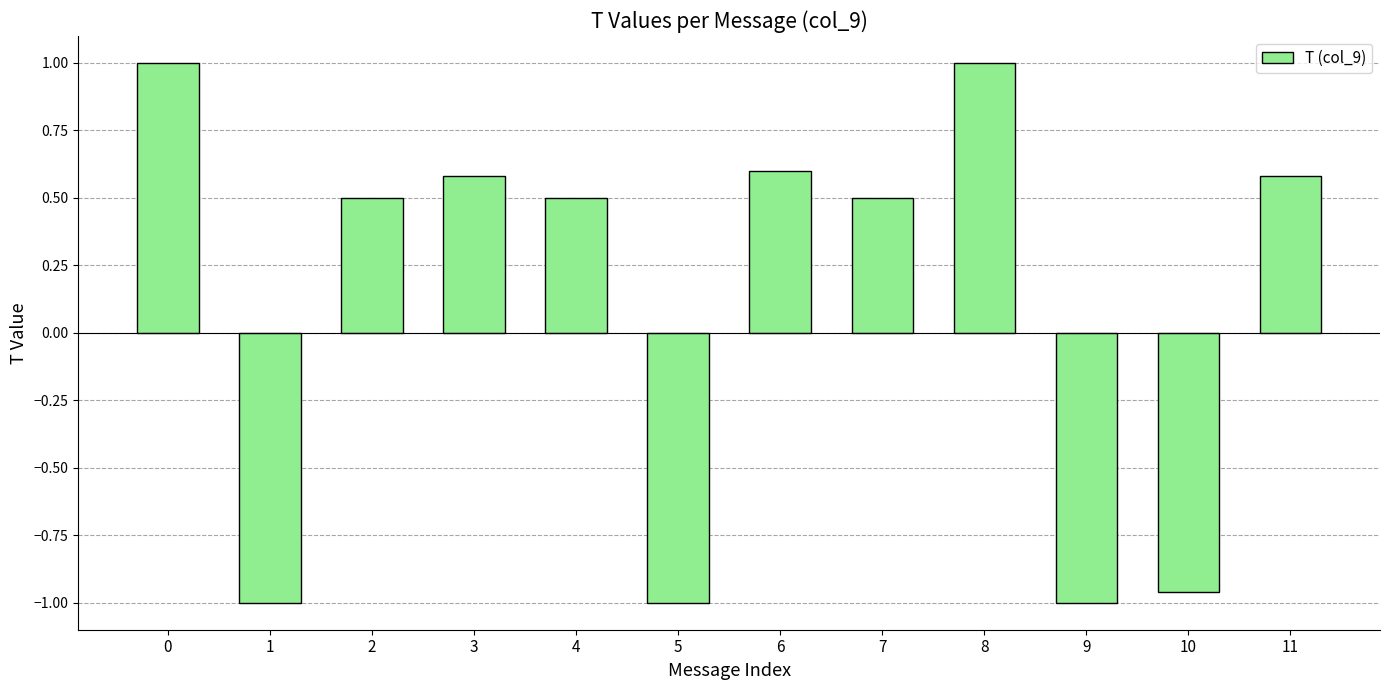

What is the change in value from 8 to 11?

-0.4